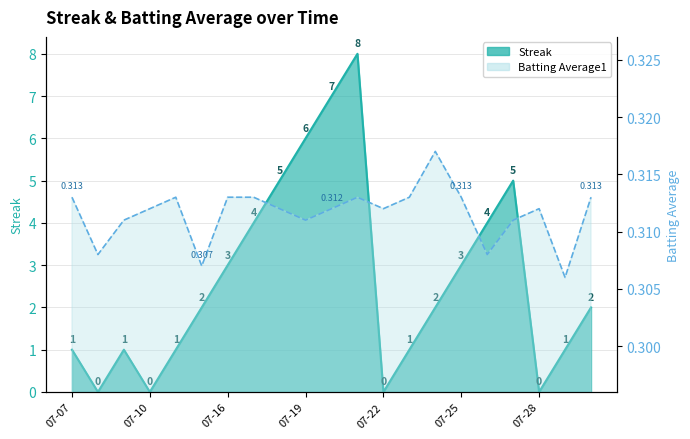

Reading left to right, extract all data points from this chart.

Streak: 1.0	0.0	1.0	0.0	1.0	2.0	3.0	4.0	5.0	6.0	7.0	8.0	0.0	1.0	2.0	3.0	4.0	5.0	0.0	1.0	2.0
Batting Average1: 0.3	0.3	0.3	0.3	0.3	0.3	0.3	0.3	0.3	0.3	0.3	0.3	0.3	0.3	0.3	0.3	0.3	0.3	0.3	0.3	0.3